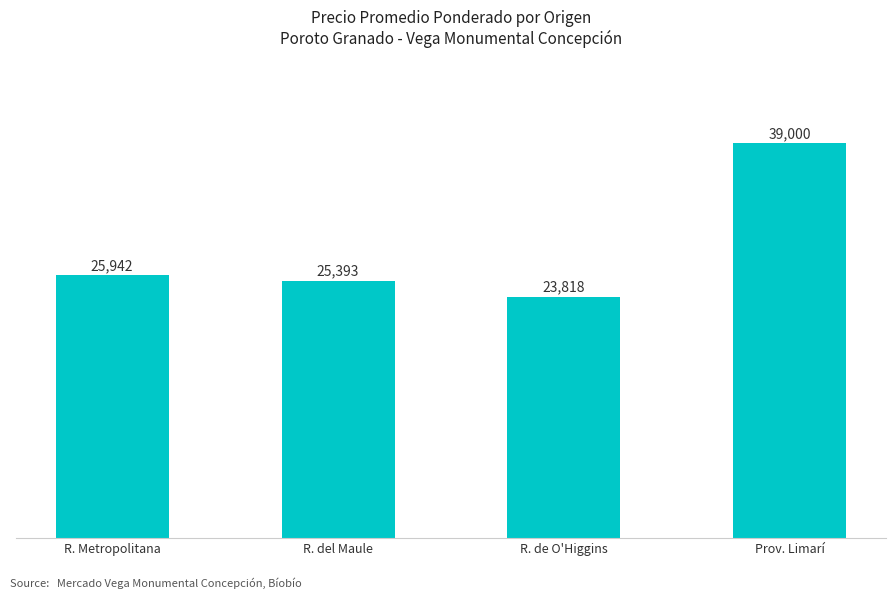

What is the change in value from R. Metropolitana to R. del Maule?

-549